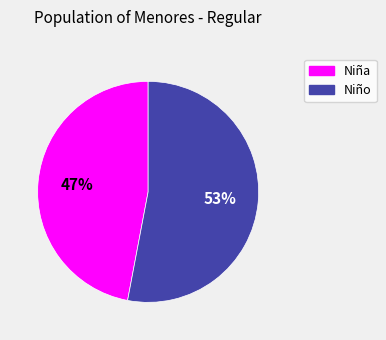

What is the largest slice in the pie chart?

Niño